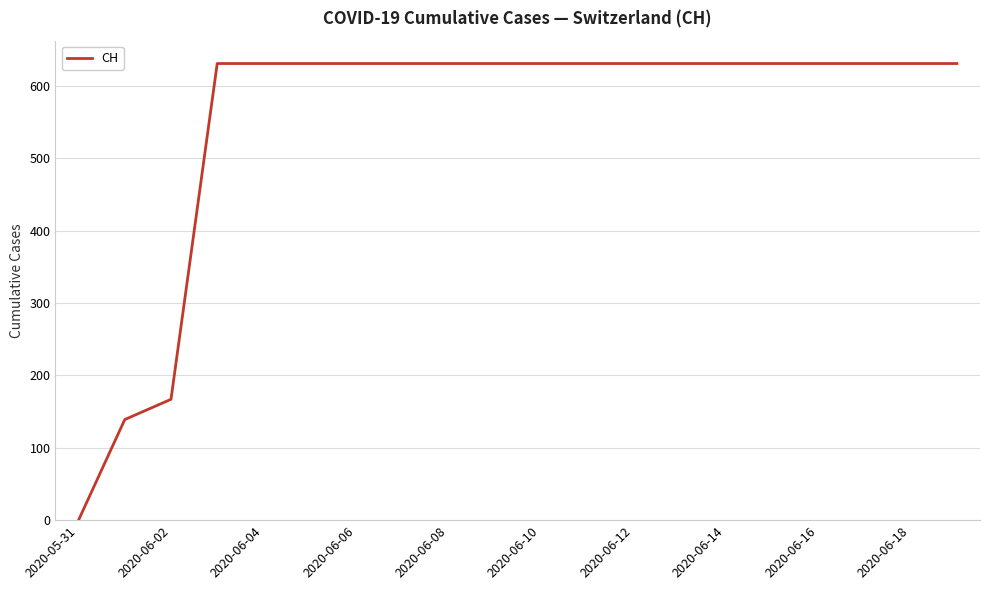

What is the maximum value shown in the chart?

631